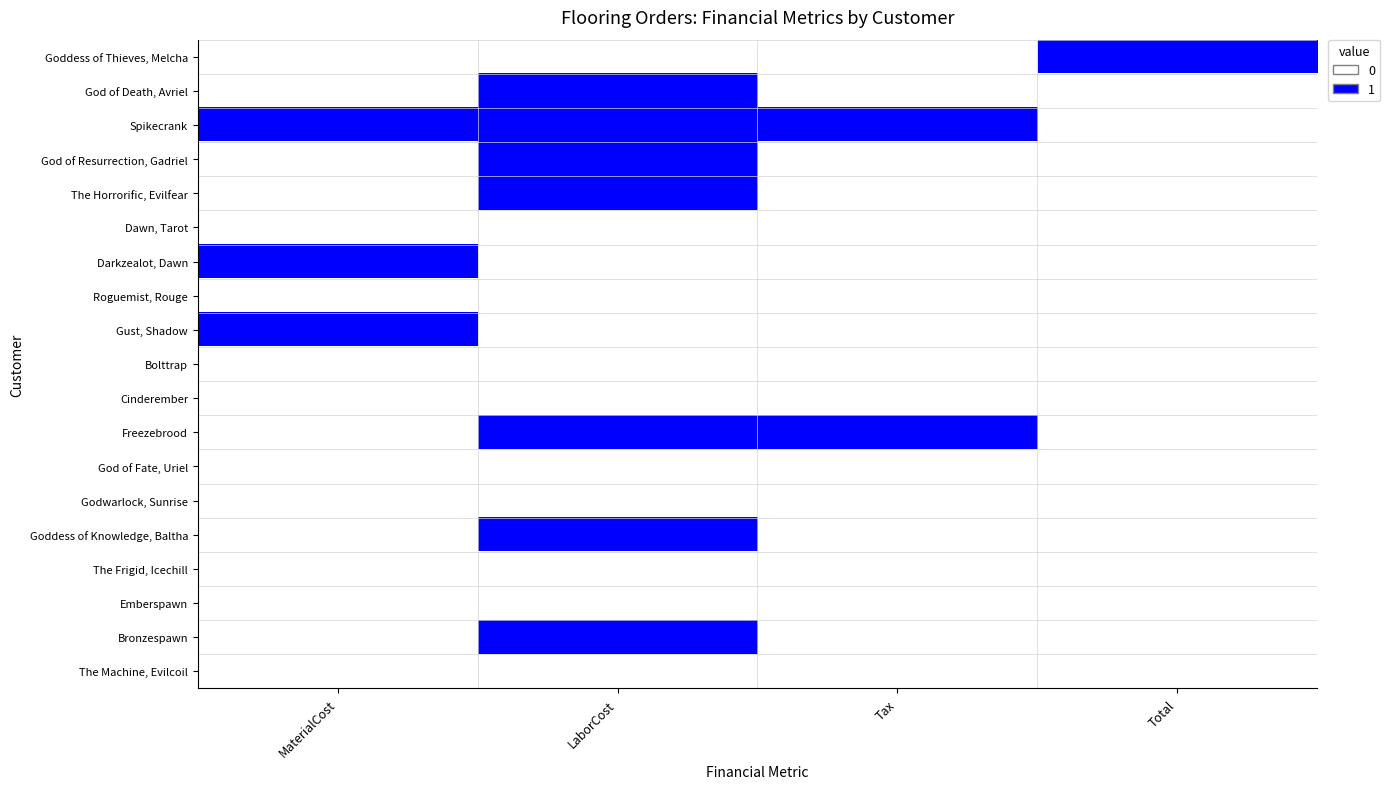

How many categories are shown in the chart?

4